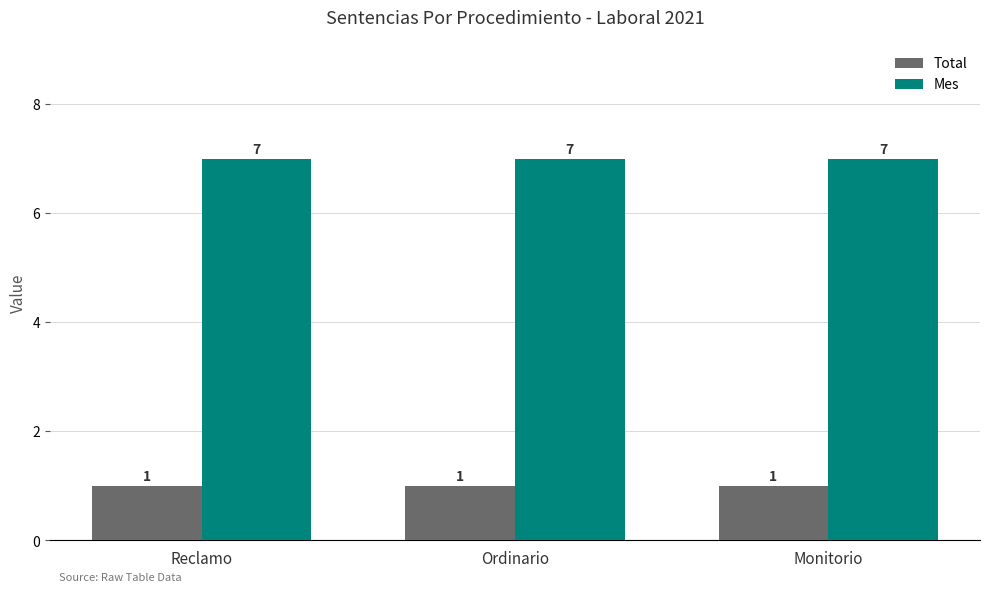

What is the value of the Total bar at the 1st from the left?

1